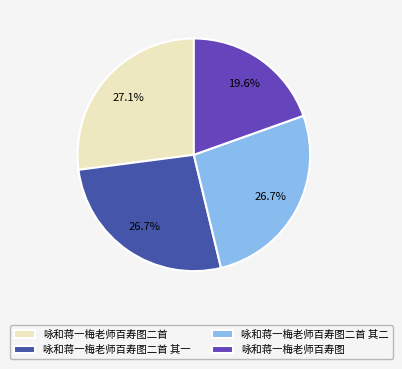

How many segments does this pie chart have?

4